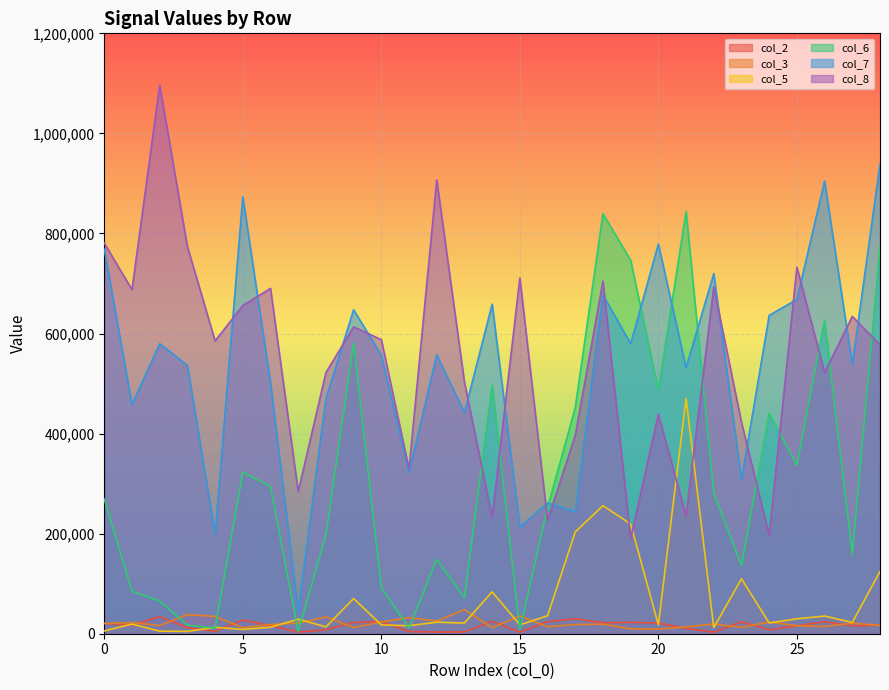

How many distinct data groups are displayed?

6